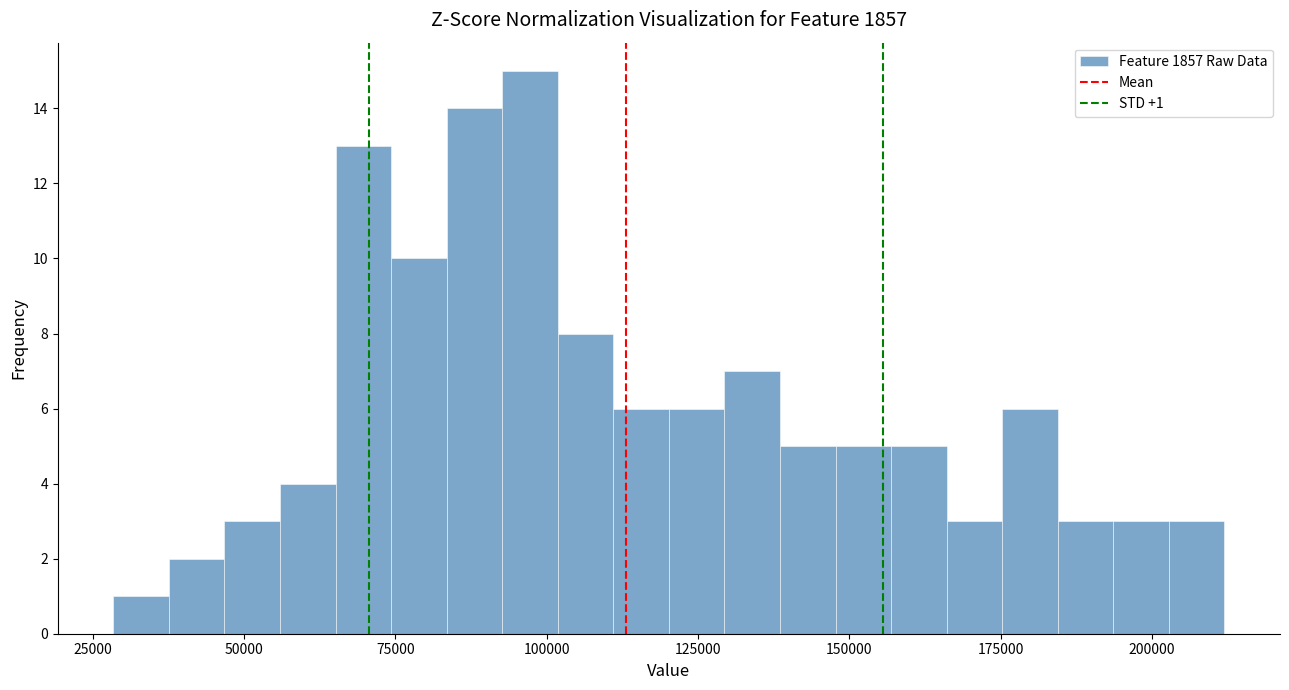

Read against the x-axis, roughly where is the centre of the tallest bar?

95000